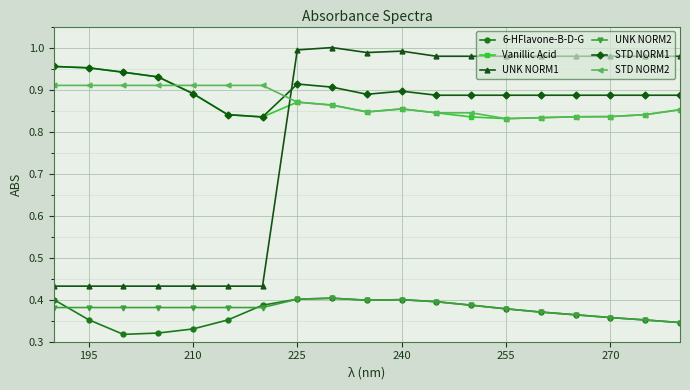

True or false: STD NORM2 has more than 0 interior local peaks.

True